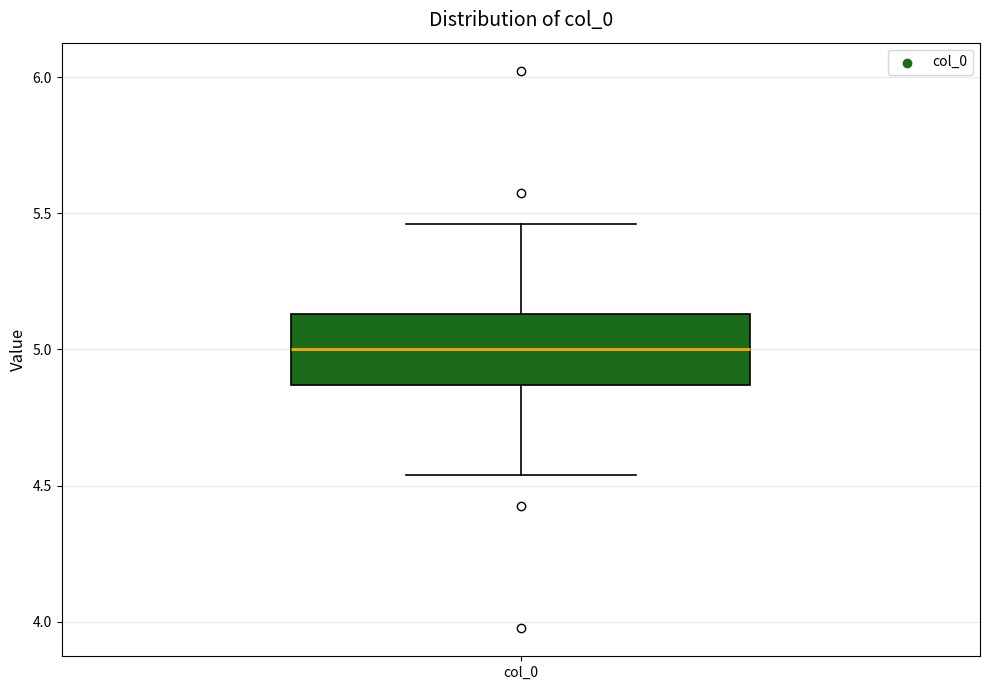

Transcribe this box plot: give where the median line is, the range the box spans, and where the two whiskers end, as read against the y-axis. The values are not printed on the chart, so give them approximately, as read against the axis.

median 5.00, box 4.85 to 5.15, whiskers 4.55 to 5.45